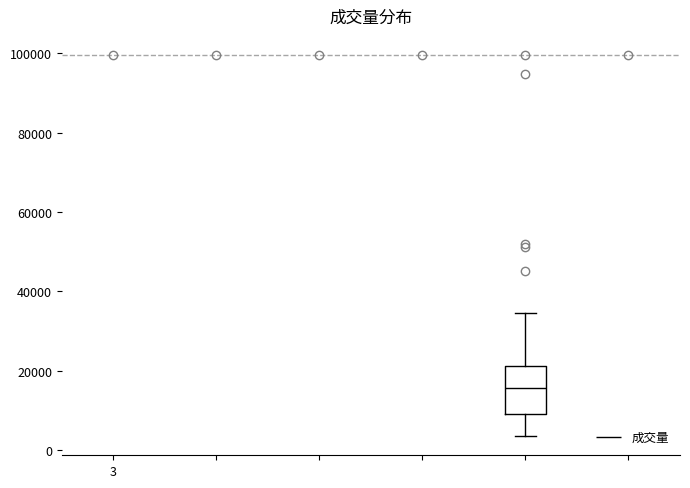

Transcribe this box plot: give where the median line is, the range the box spans, and where the two whiskers end, as read against the y-axis. The values are not printed on the chart, so give them approximately, as read against the axis.

median 16000, box 10000 to 22000, whiskers 4000 to 34000